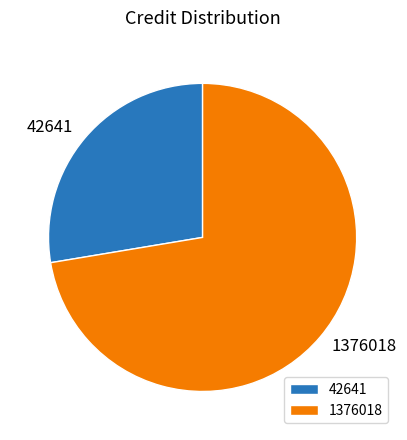

The 1376018 slice represents 63% of the pie. True or false?

False